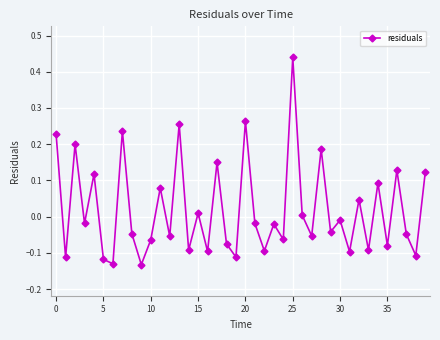

How many points are higher than both their immediate neighbors (excluding endpoints)?

15